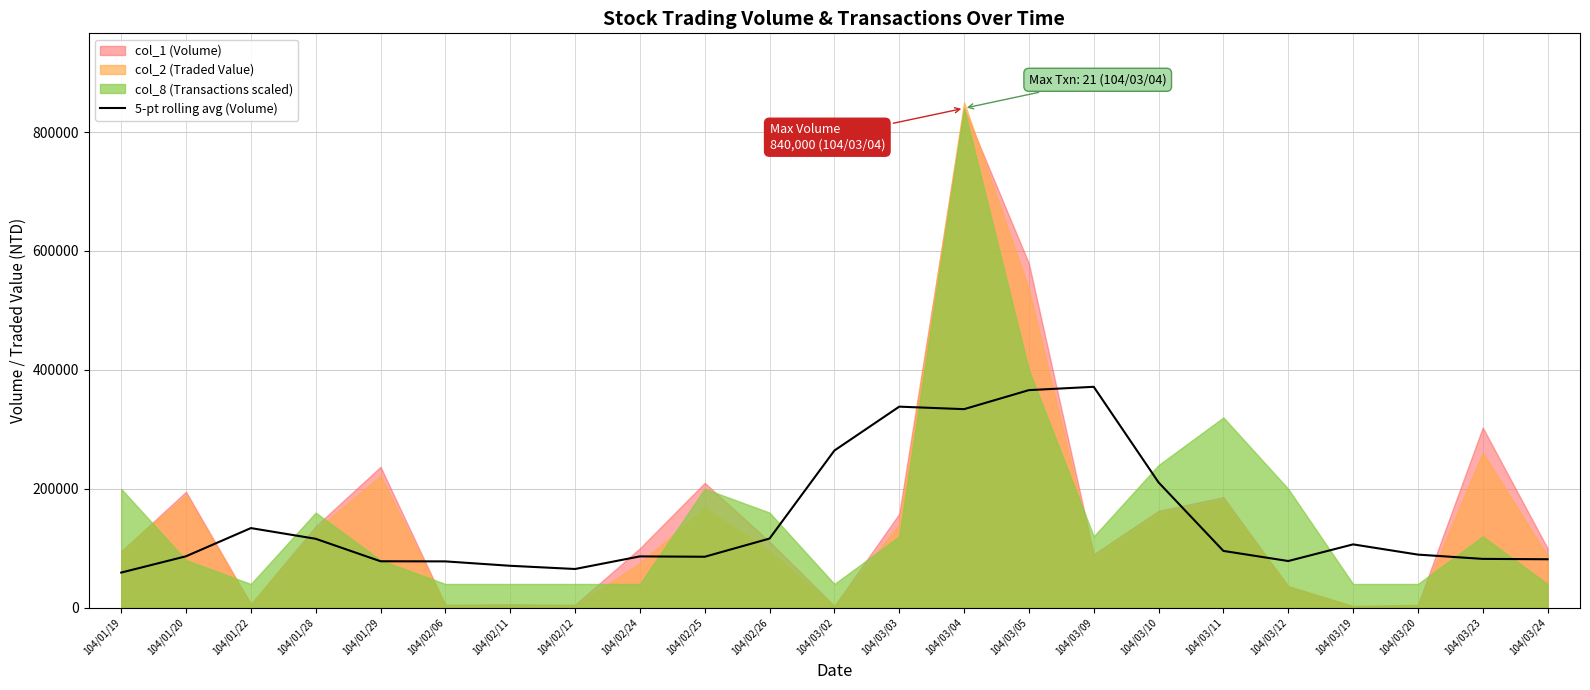

What is the highest value of the 5-pt rolling avg (Volume) series?

371600